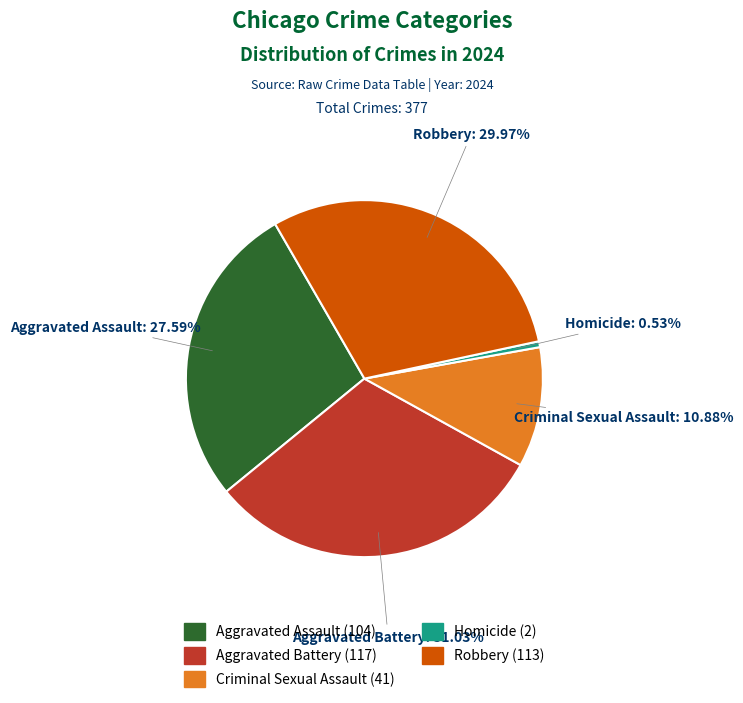

To the nearest percent, what is the average slice percentage?

20%